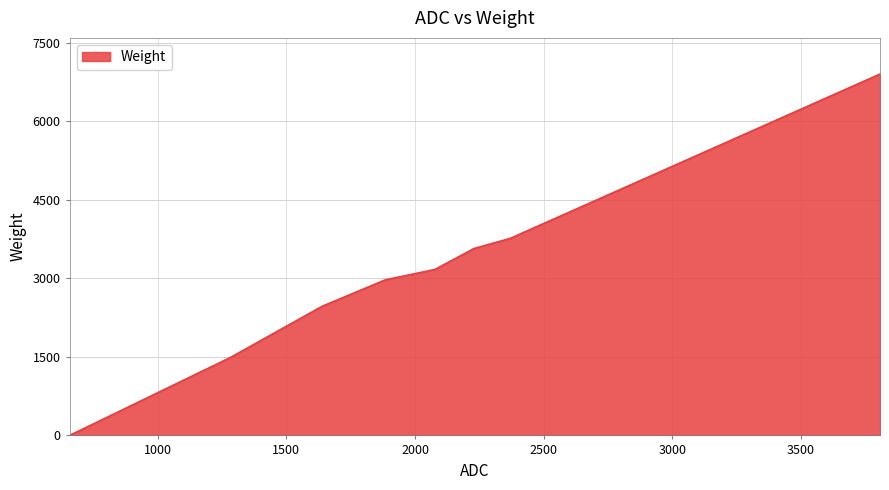

Count the number of categories in the chart.

8